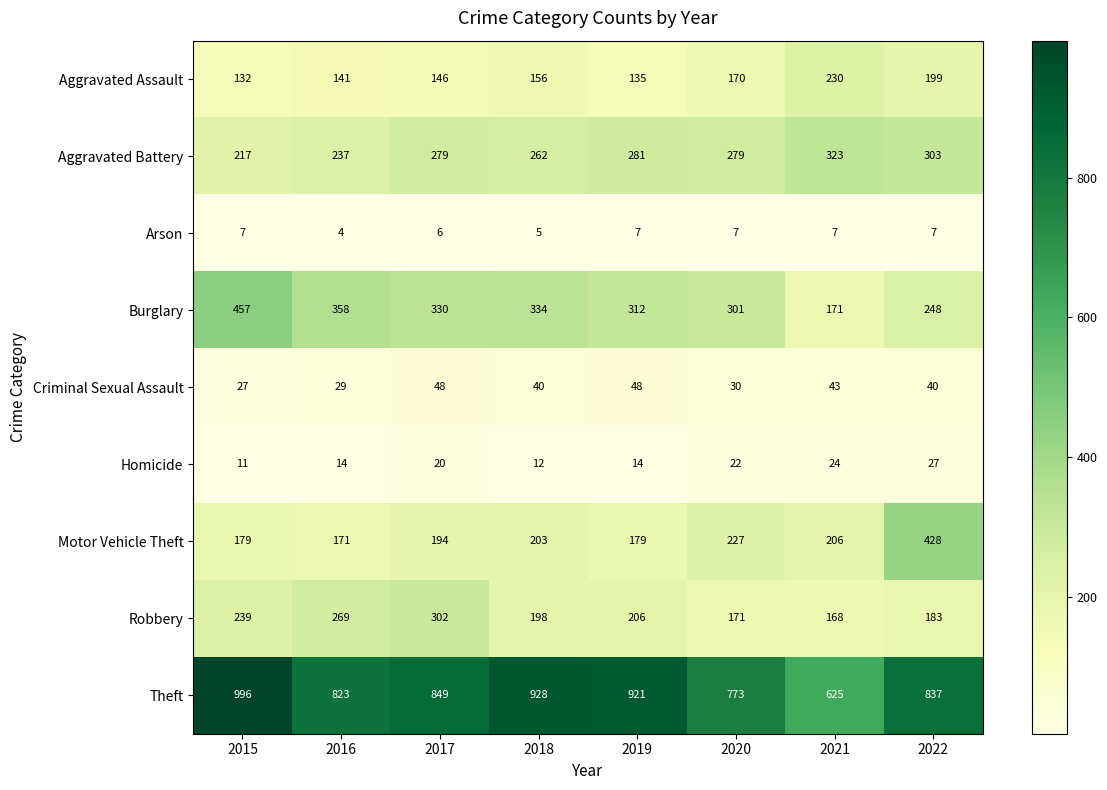

At which label does Burglary first exceed 330?

2015